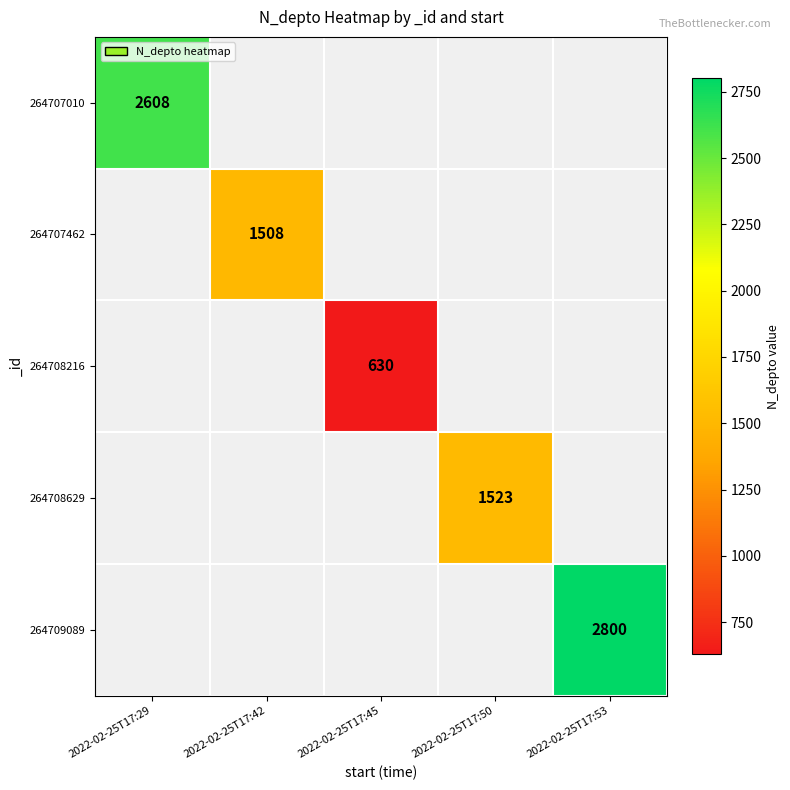

The 264709089 series shows 2800 at 2022-02-25T17:53. True or false?

True